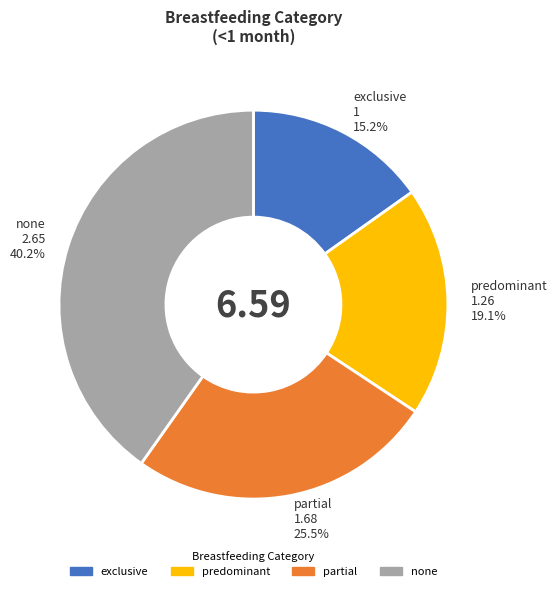

Is predominant the majority of the pie?

No